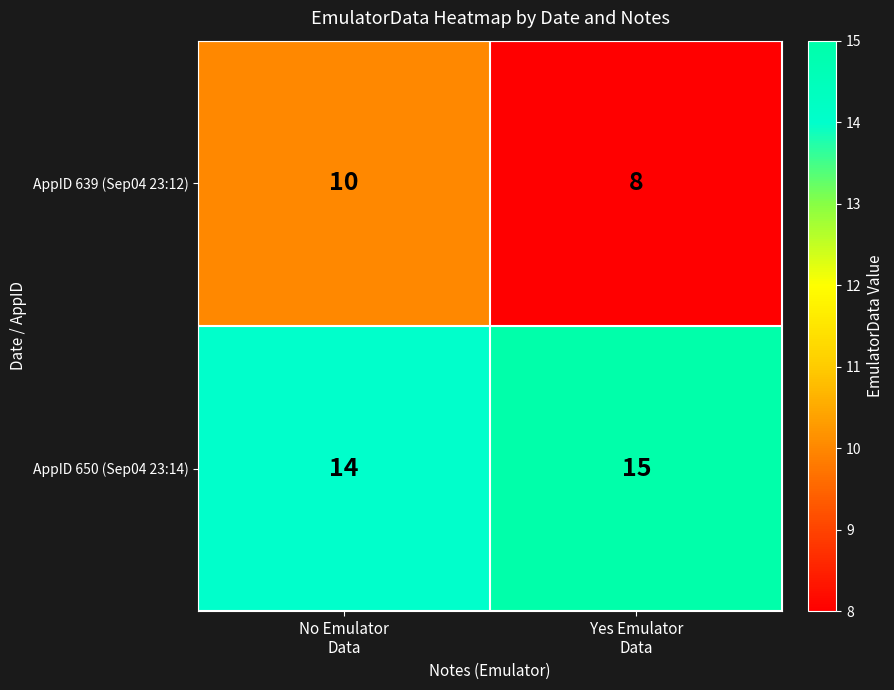

What is the average value of the AppID 639 (Sep04 23:12) series?

9